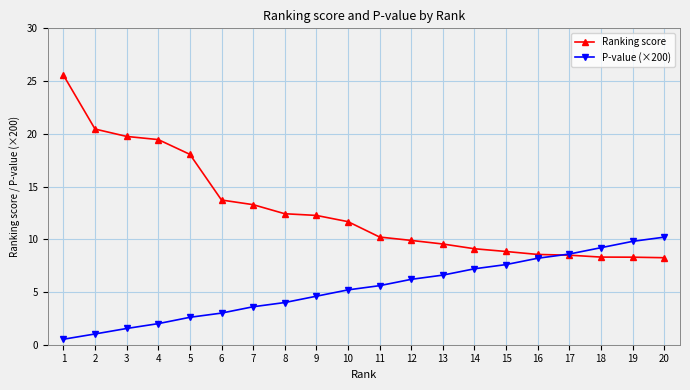

What is the sum of all Ranking score values?

256.1